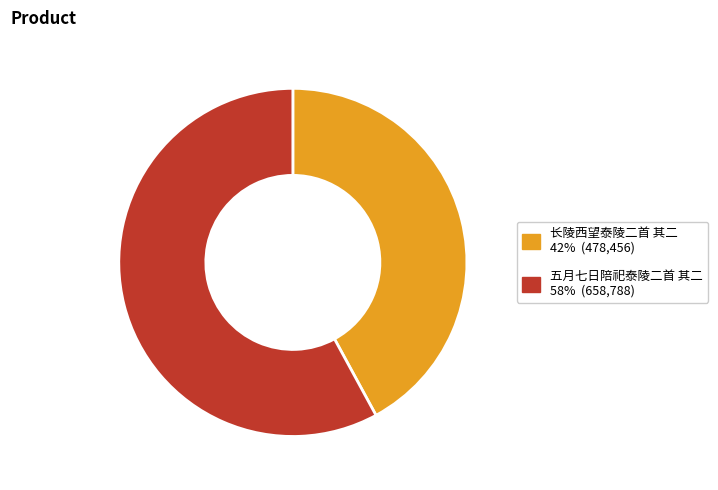

Combined, do 长陵西望泰陵二首 其二 and 五月七日陪祀泰陵二首 其二 account for over 50%?

Yes